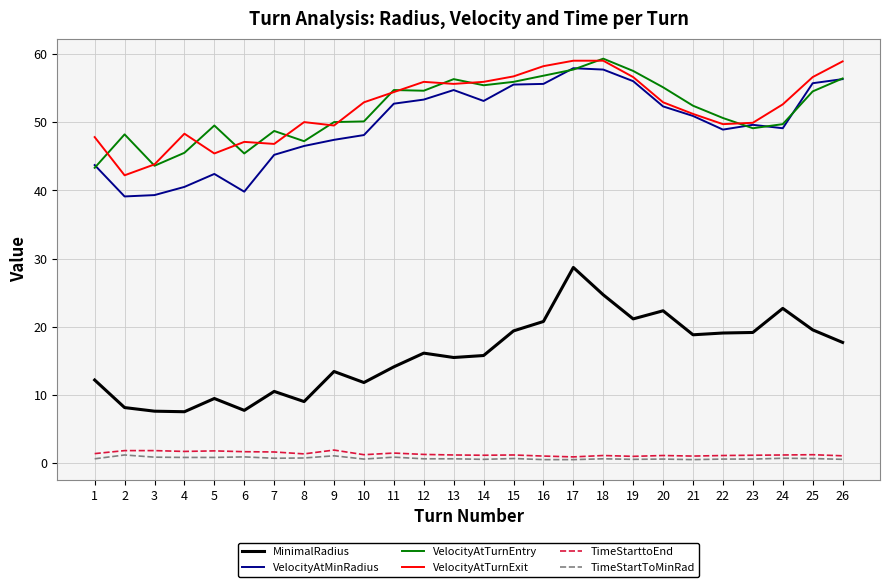

Which series changed the most between 3 and 24?

MinimalRadius